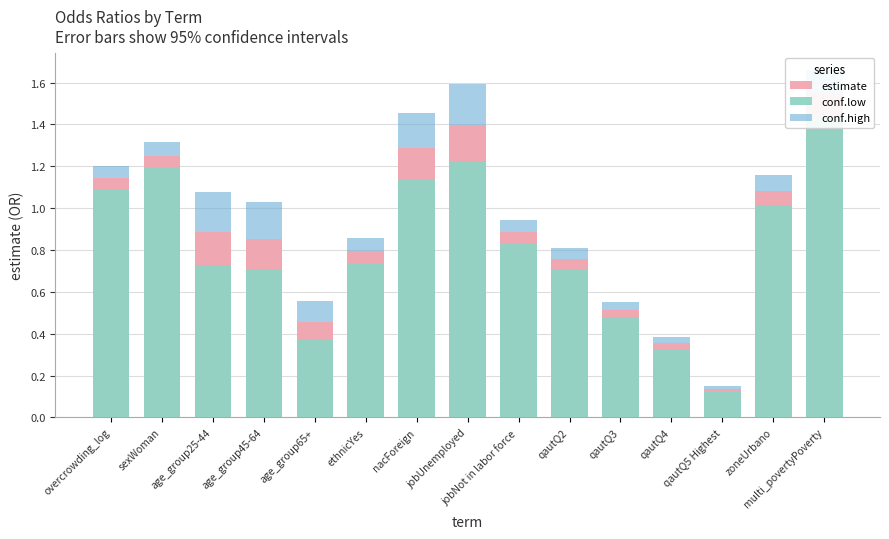

Reading right to left, extract all data points from this chart.

estimate: multi_povertyPoverty=1.5	zoneUrbano=1.1	qautQ5 Highest=0.1	qautQ4=0.4	qautQ3=0.5	qautQ2=0.8	jobNot in labor force=0.9	jobUnemployed=1.4	nacForeign=1.3	ethnicYes=0.8	age_group65+=0.5	age_group45-64=0.9	age_group25-44=0.9	sexWoman=1.3	overcrowding_log=1.1
conf.low: multi_povertyPoverty=1.4	zoneUrbano=1.0	qautQ5 Highest=0.1	qautQ4=0.3	qautQ3=0.5	qautQ2=0.7	jobNot in labor force=0.8	jobUnemployed=1.2	nacForeign=1.1	ethnicYes=0.7	age_group65+=0.4	age_group45-64=0.7	age_group25-44=0.7	sexWoman=1.2	overcrowding_log=1.1
conf.high: multi_povertyPoverty=1.7	zoneUrbano=1.2	qautQ5 Highest=0.2	qautQ4=0.4	qautQ3=0.6	qautQ2=0.8	jobNot in labor force=0.9	jobUnemployed=1.6	nacForeign=1.5	ethnicYes=0.9	age_group65+=0.6	age_group45-64=1.0	age_group25-44=1.1	sexWoman=1.3	overcrowding_log=1.2